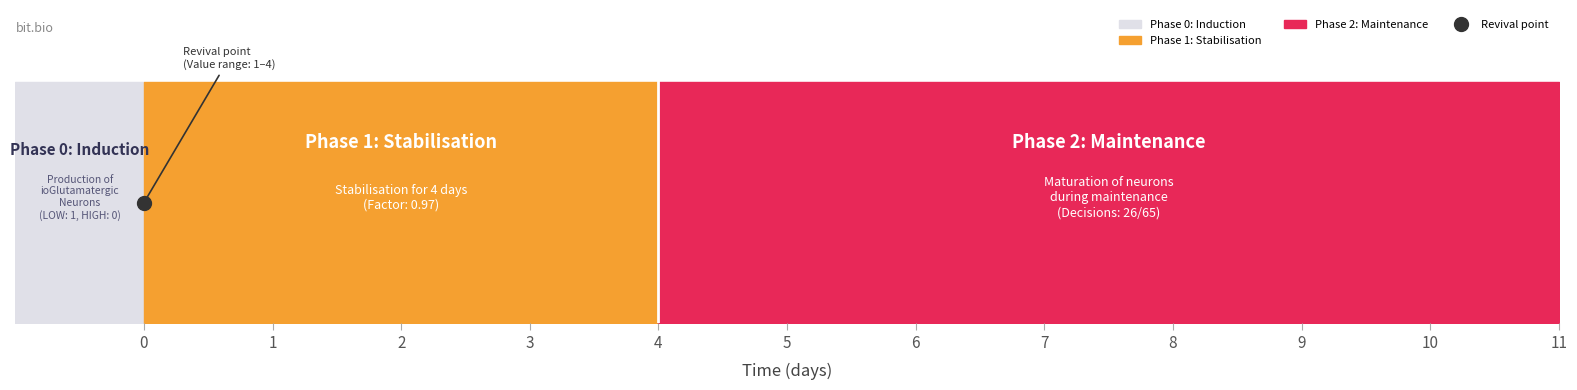

Is it true that Phase 1: Stabilisation equals 1 at 3?

True